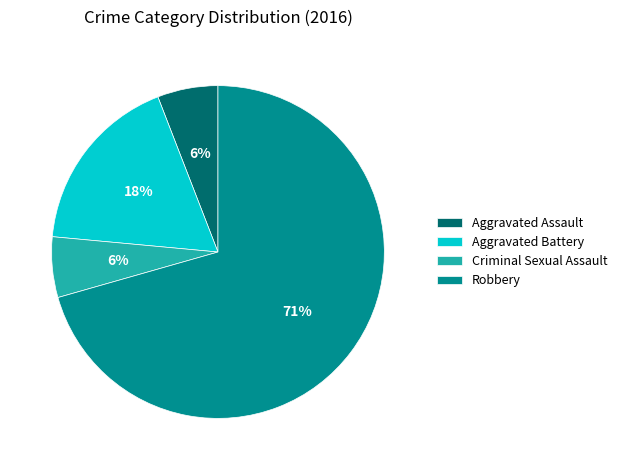

To the nearest percent, what is the average slice percentage?

25%